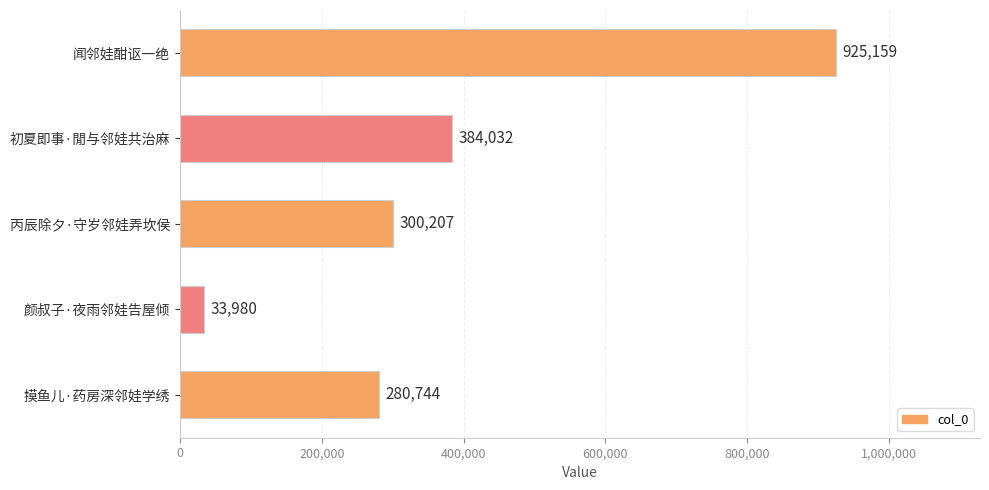

How many distinct data groups are displayed?

1